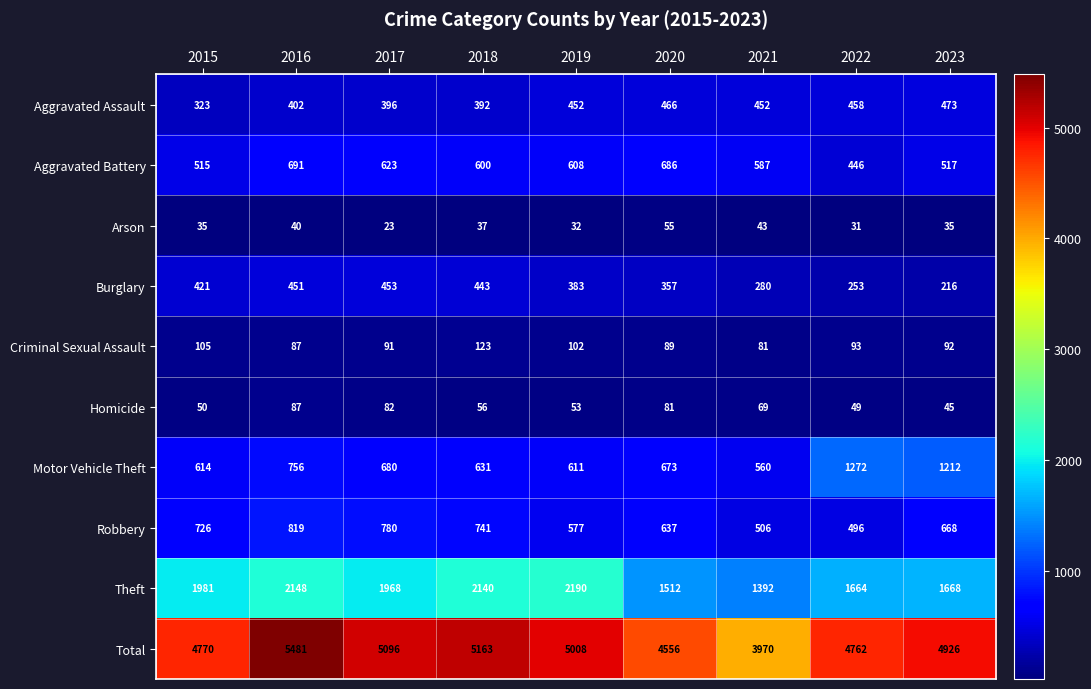

At which label does Robbery first exceed 668?

2015